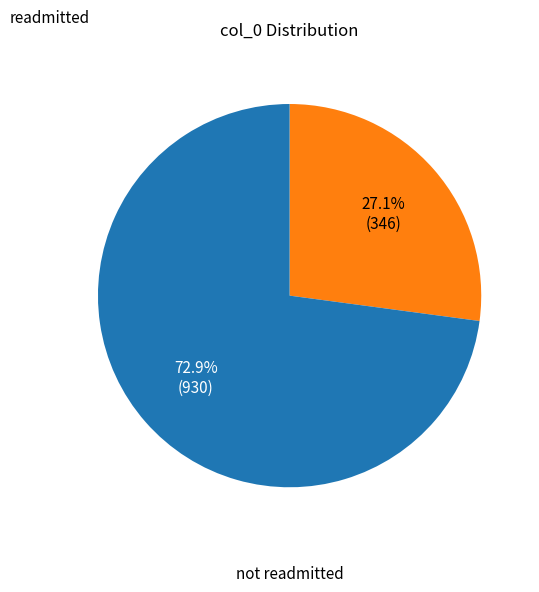

Does any single category account for the majority?

Yes